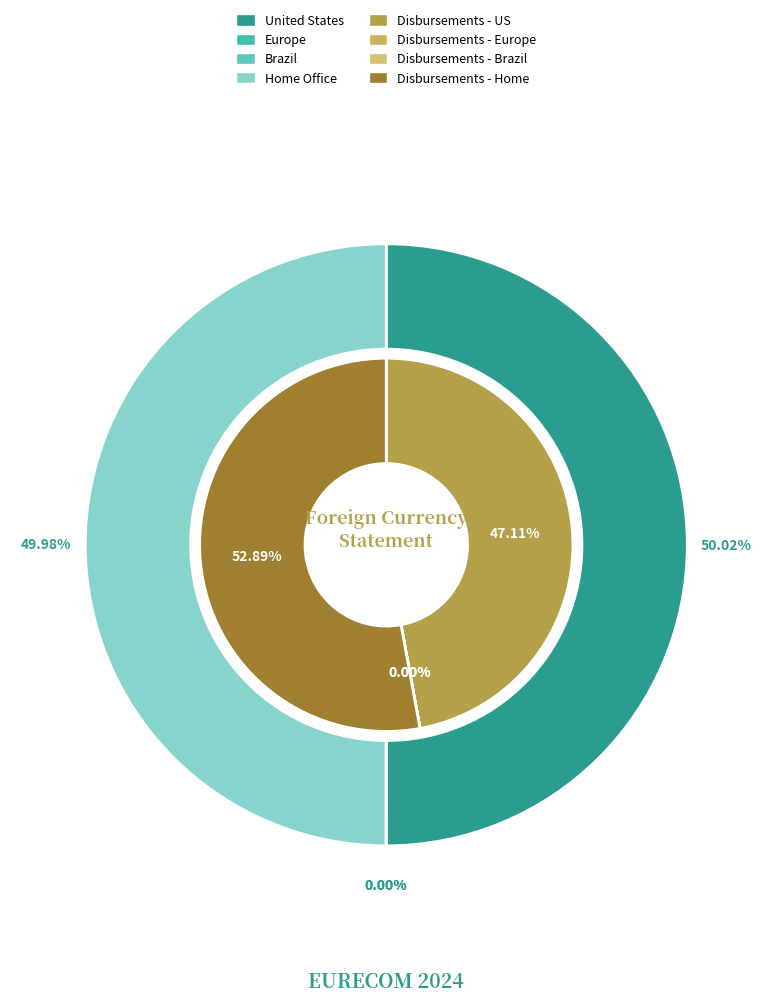

How many slices are in this pie chart?

4